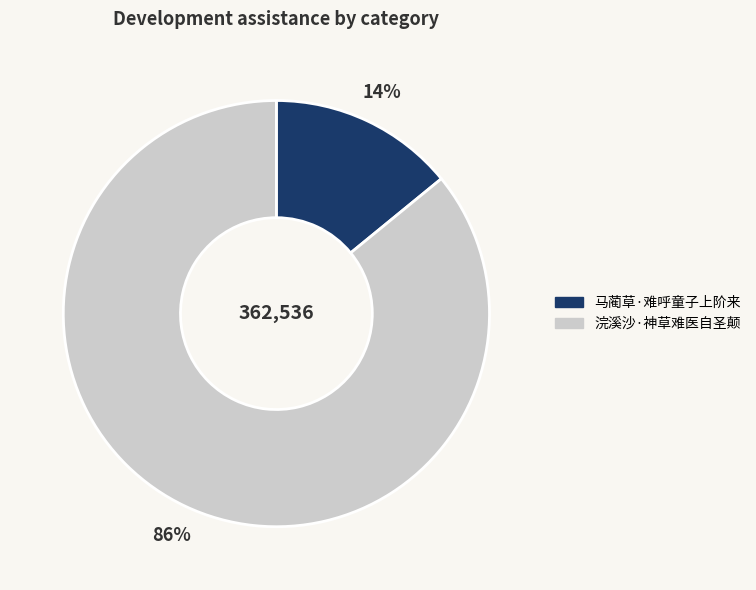

What percentage is the 浣溪沙·神草难医自圣颠 slice, to the nearest percent?

86%